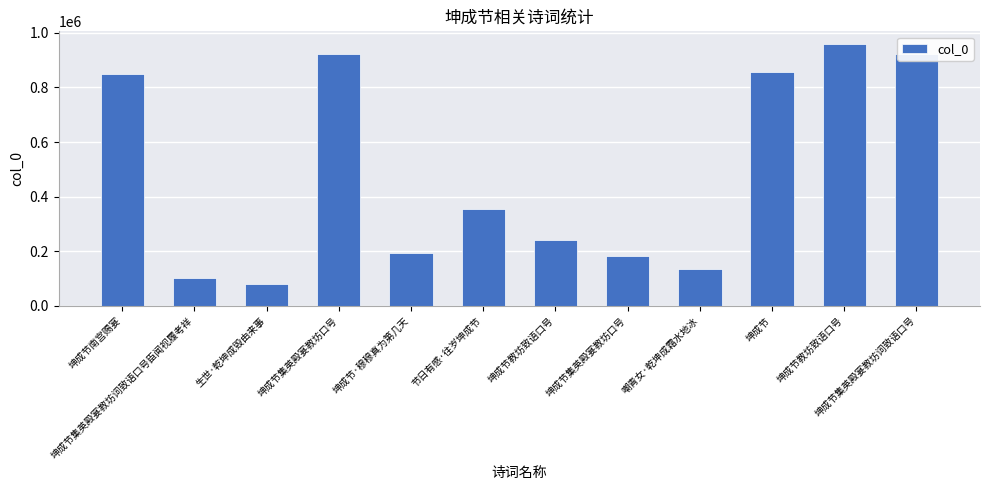

What is the average value?

483211